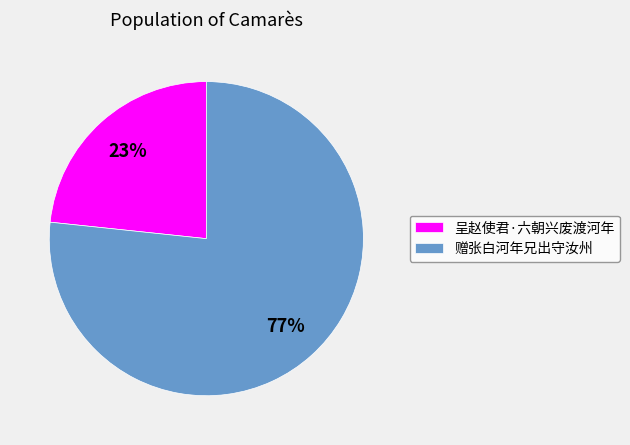

How many slices are in this pie chart?

2